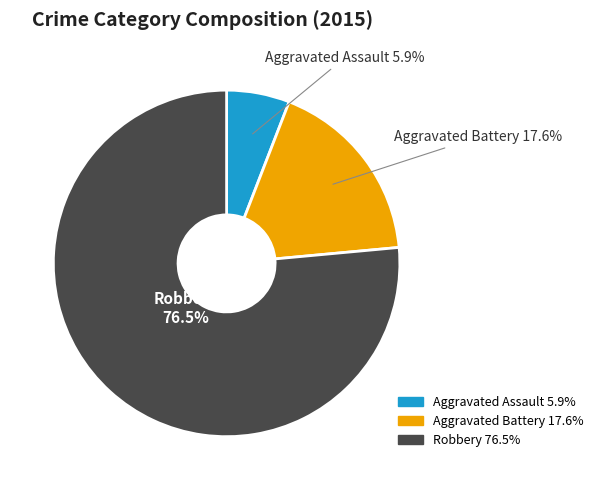

What is the majority slice?

Robbery